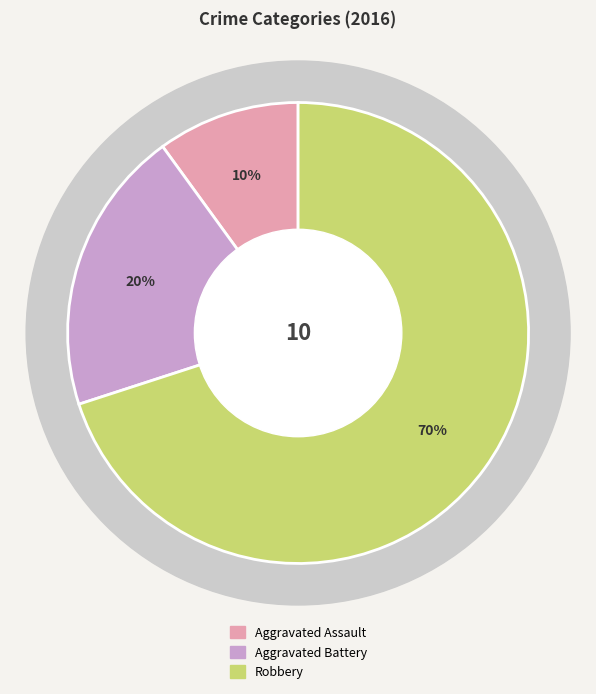

To the nearest percent, what percentage of the pie is Robbery?

70%